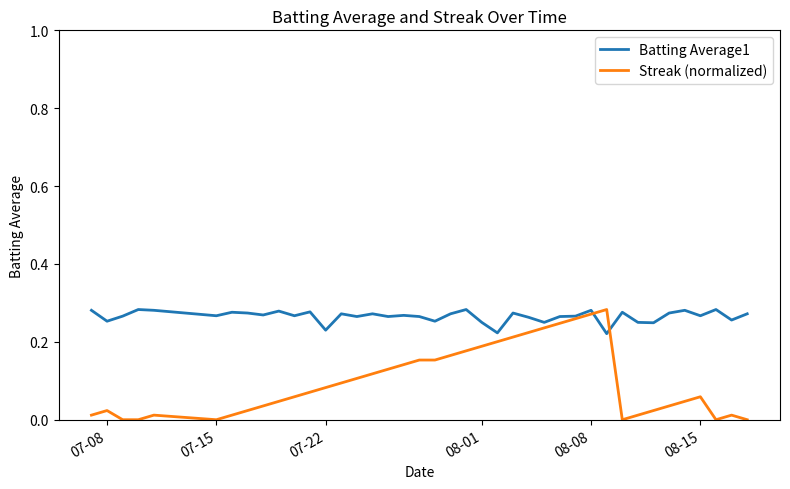

Which series has the largest range (max minus min)?

Streak (normalized)